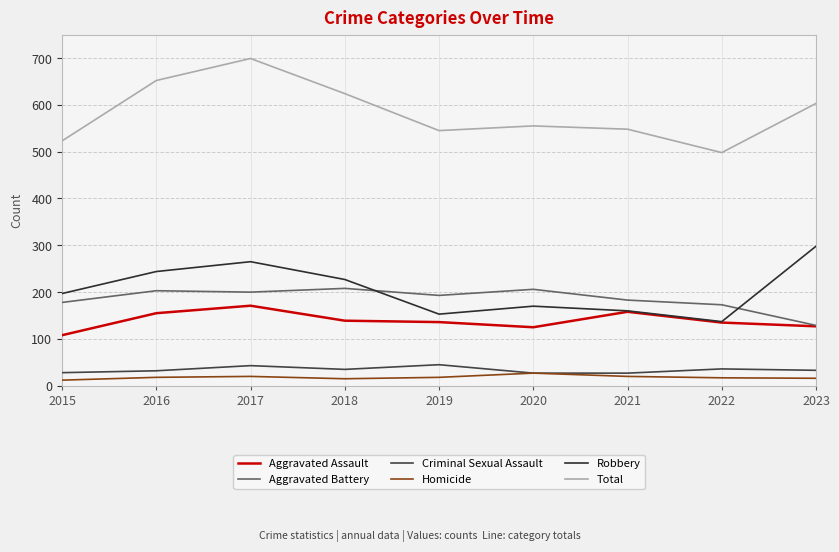

Where is the first local minimum for Total?

2019